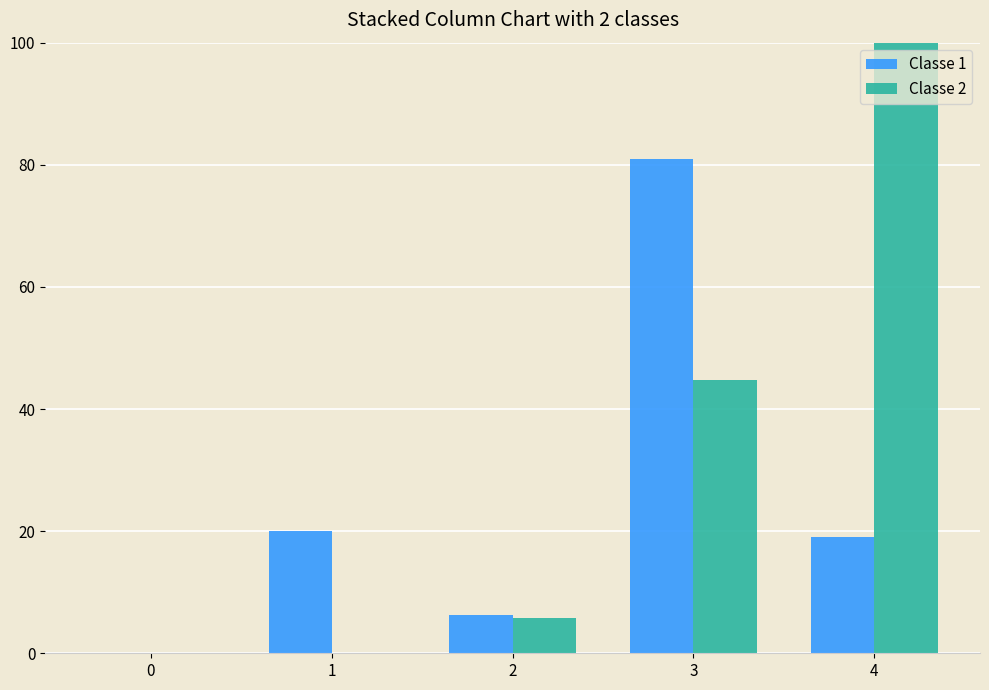

At which label is Classe 1 closest to 40?

1